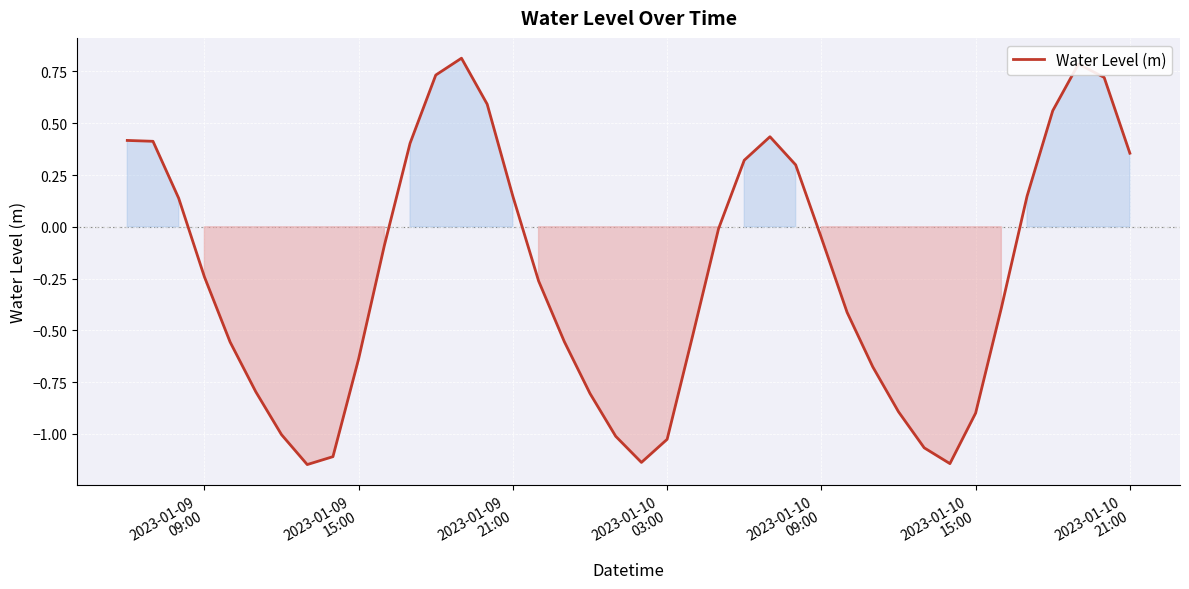

How many negative values are there?

24